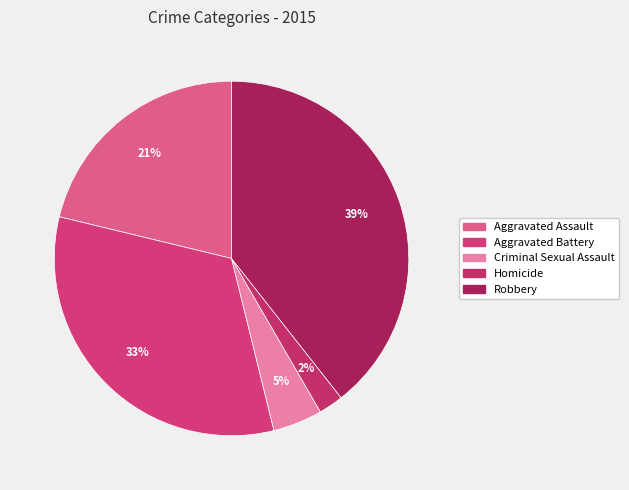

Is there any slice that represents more than half of the pie?

No